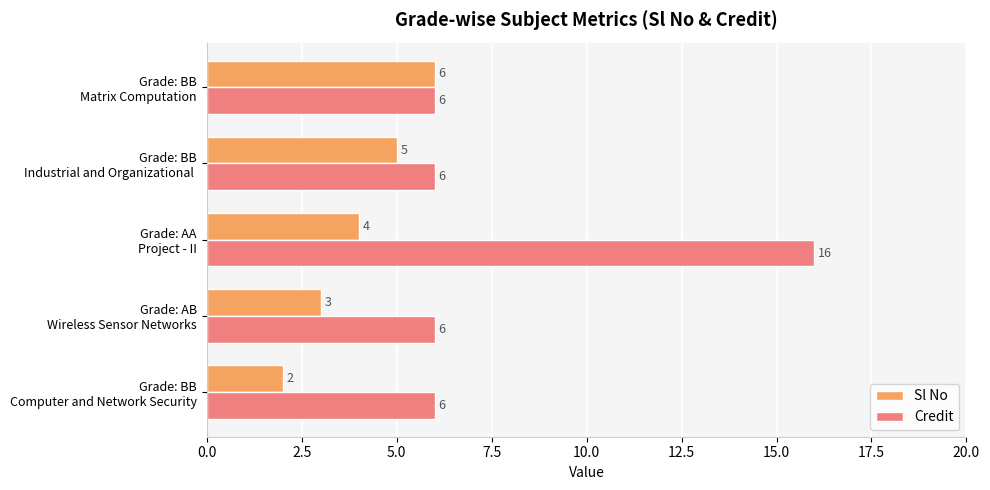

Count the Credit values in the range 6 to 7.

4